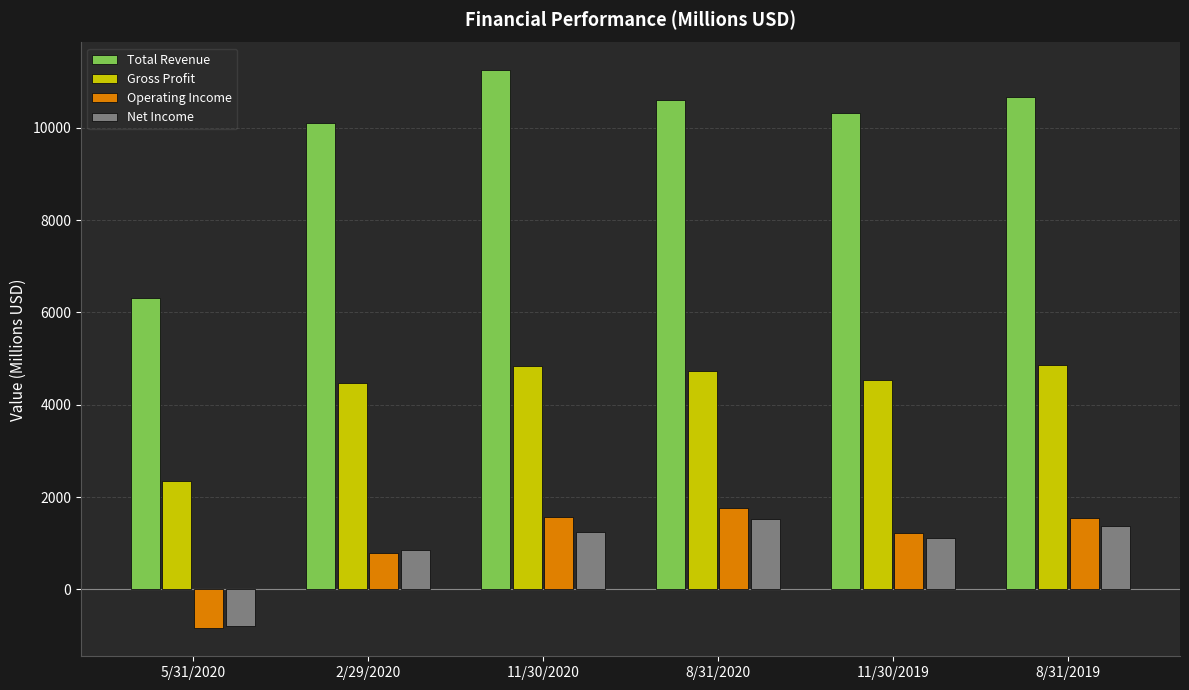

What is the sum of the Net Income values at 11/30/2019 and 8/31/2020?

2633